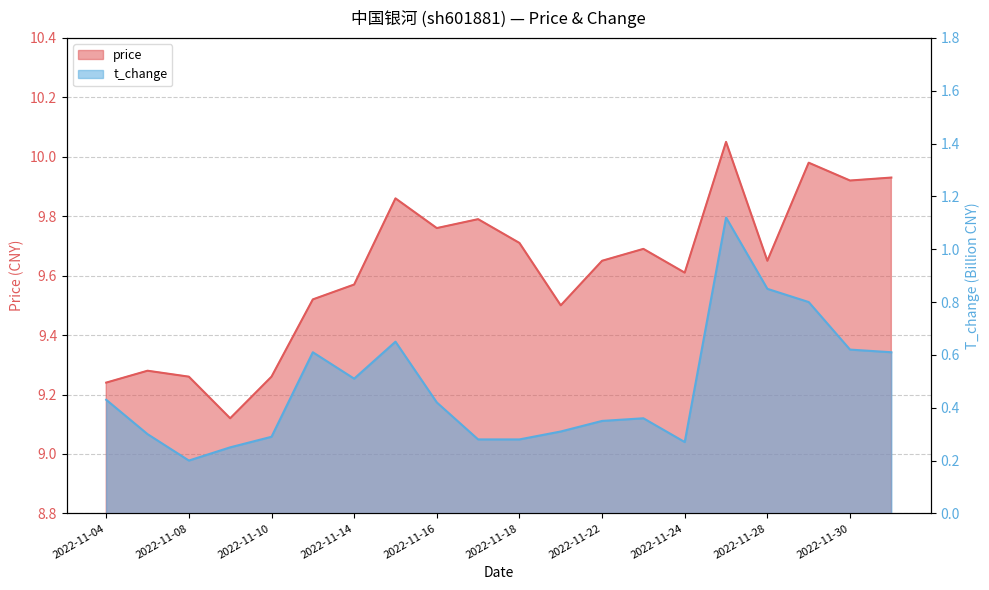

What is the difference between the maximum and minimum values in the price series?

0.9